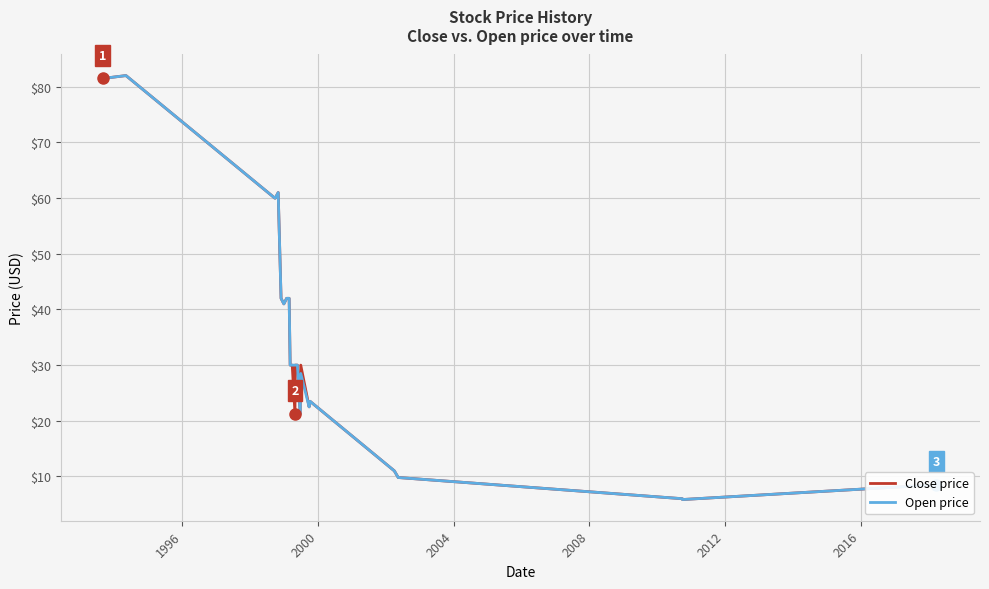

What is the greatest value displayed?

82.0